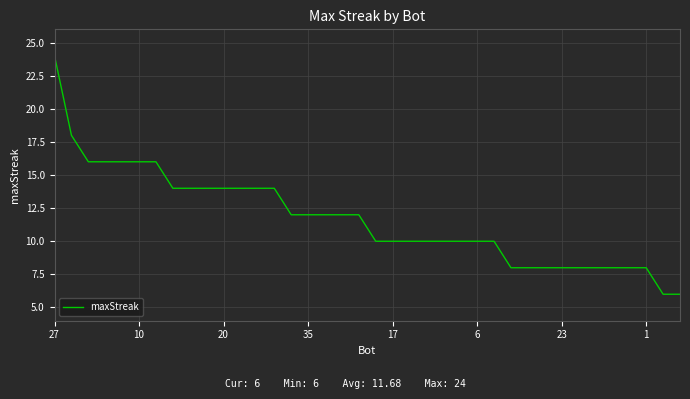

What is the minimum value shown in the chart?

6